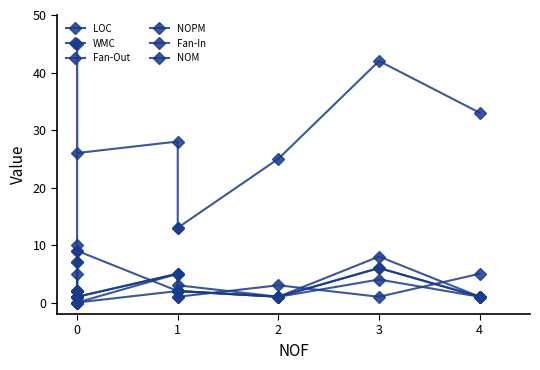

True or false: WMC has more than 2 points higher than both neighbors.

True